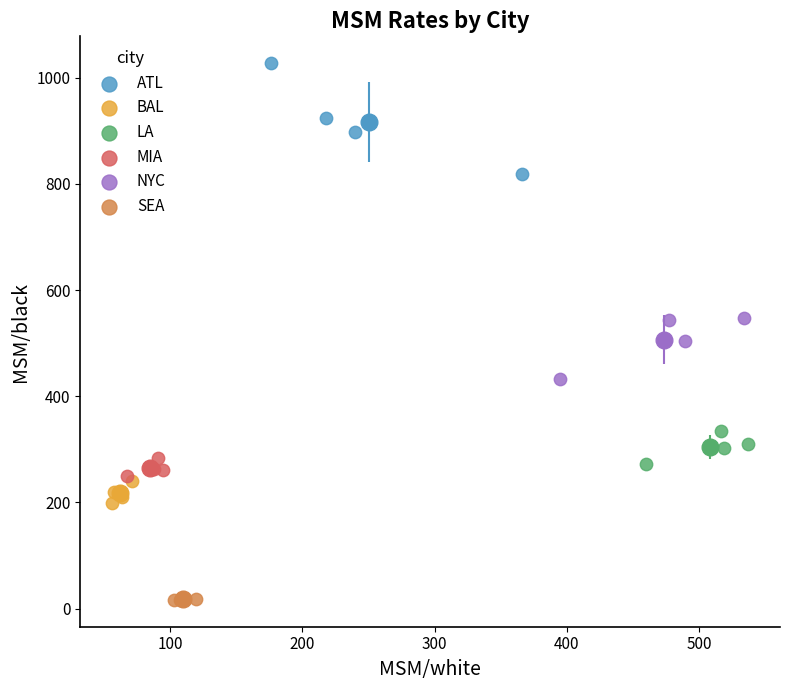

What are all the series names shown in the legend?

ATL, BAL, LA, MIA, NYC, SEA